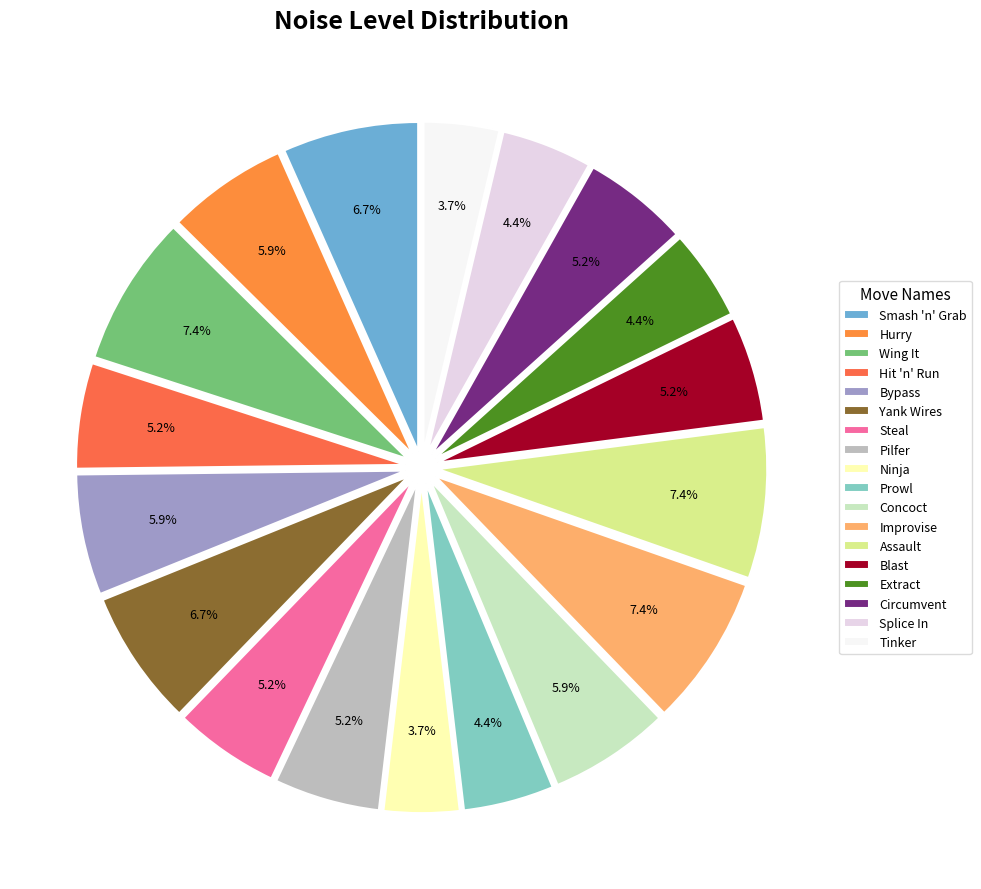

True or false: Wing It accounts for 7% of the total.

True